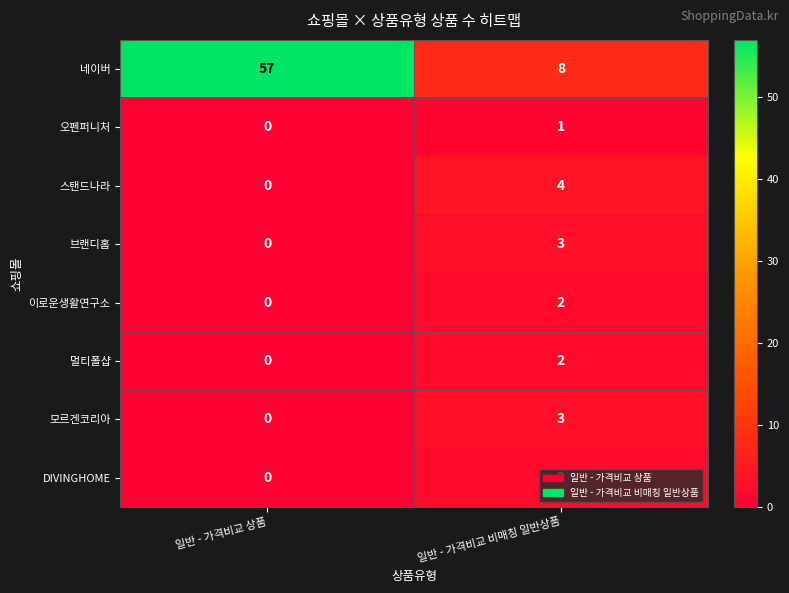

At which category is the sum across all series the highest?

일반 - 가격비교 상품